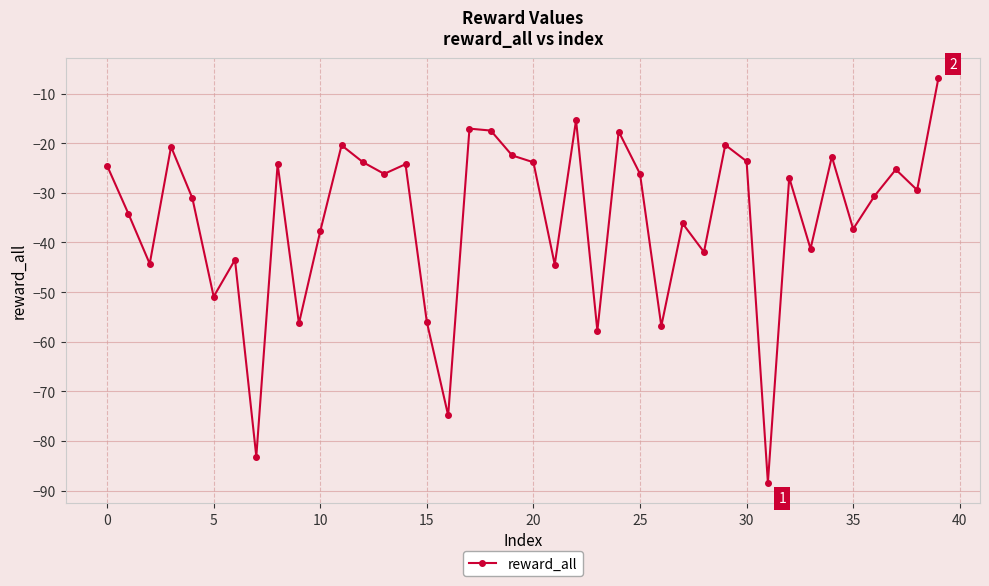

What is the sum of all values?

-1406.0